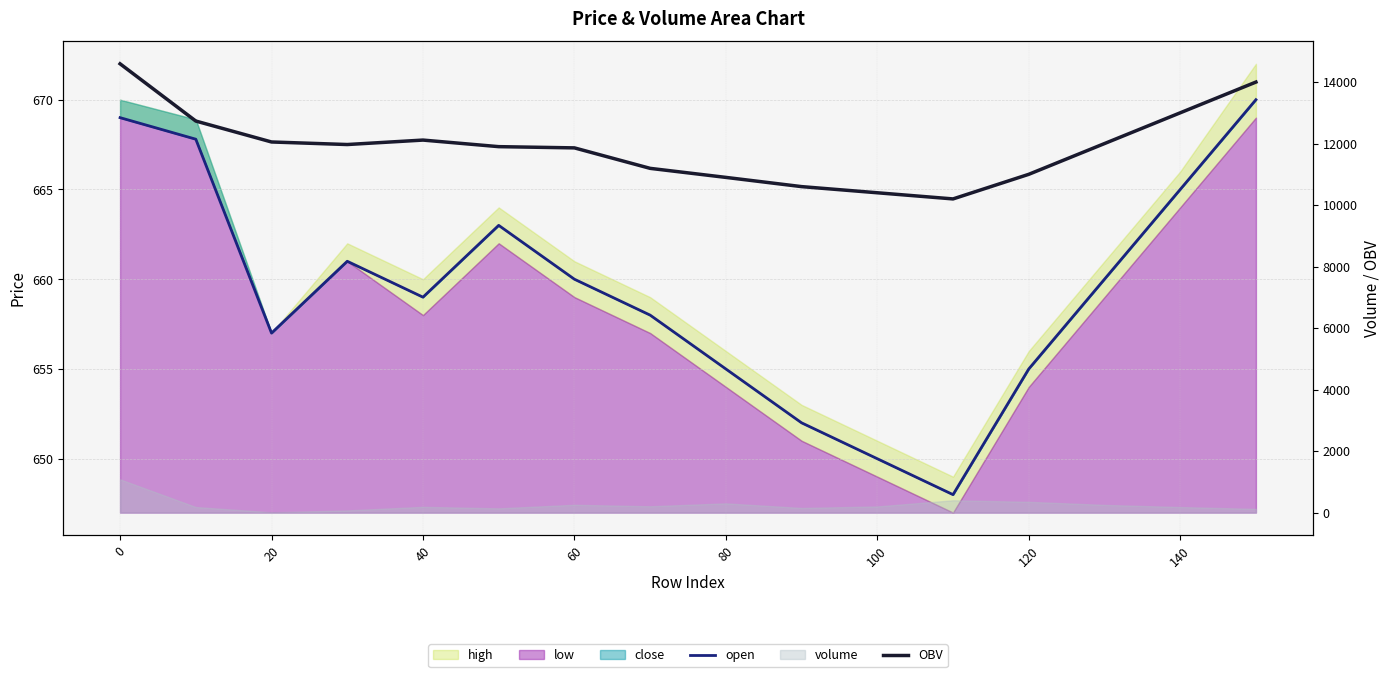

Is it true that OBV equals 12113.5 at 40?

True